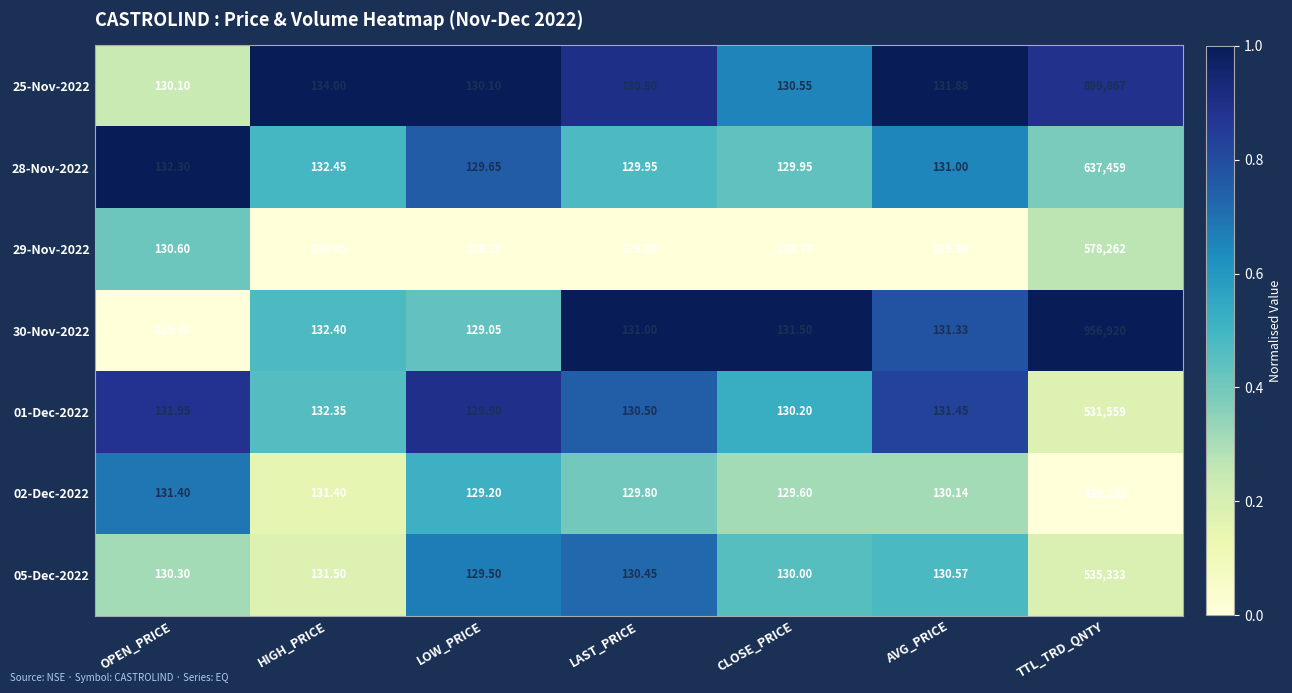

At which label does 01-Dec-2022 reach its minimum?

LOW_PRICE